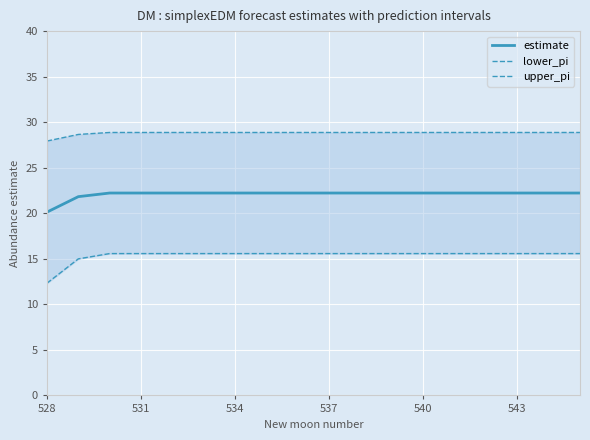

Reading left to right, list all the values displayed in this chart.

estimate: 20.1	21.8	22.2	22.2	22.2	22.2	22.2	22.2	22.2	22.2	22.2	22.2	22.2	22.2	22.2	22.2	22.2	22.2
lower_pi: 12.3	15.0	15.6	15.6	15.6	15.6	15.6	15.6	15.6	15.6	15.6	15.6	15.6	15.6	15.6	15.6	15.6	15.6
upper_pi: 27.9	28.7	28.9	28.9	28.9	28.9	28.9	28.9	28.9	28.9	28.9	28.9	28.9	28.9	28.9	28.9	28.9	28.9